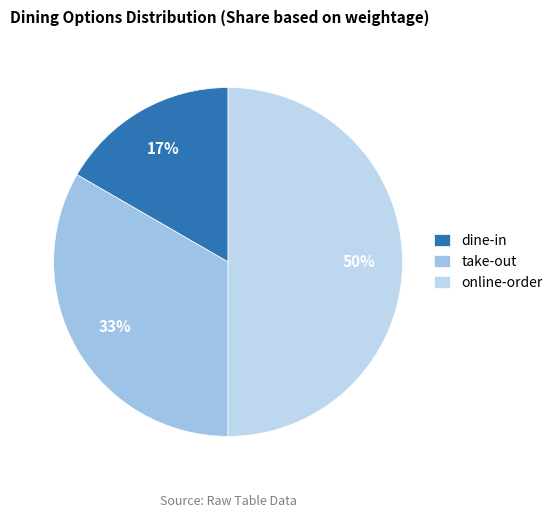

Which slice is the largest?

online-order